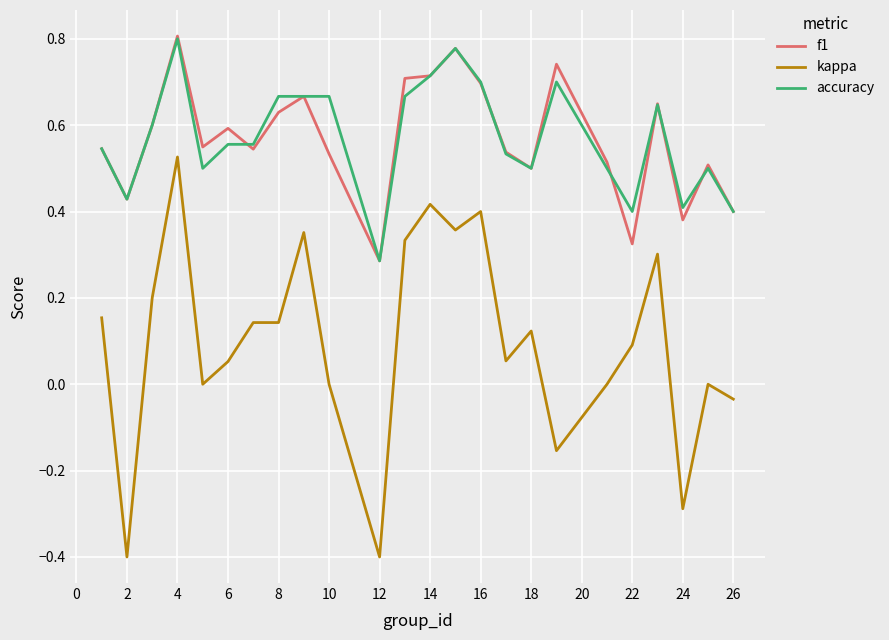

Which series has the widest spread of values?

kappa